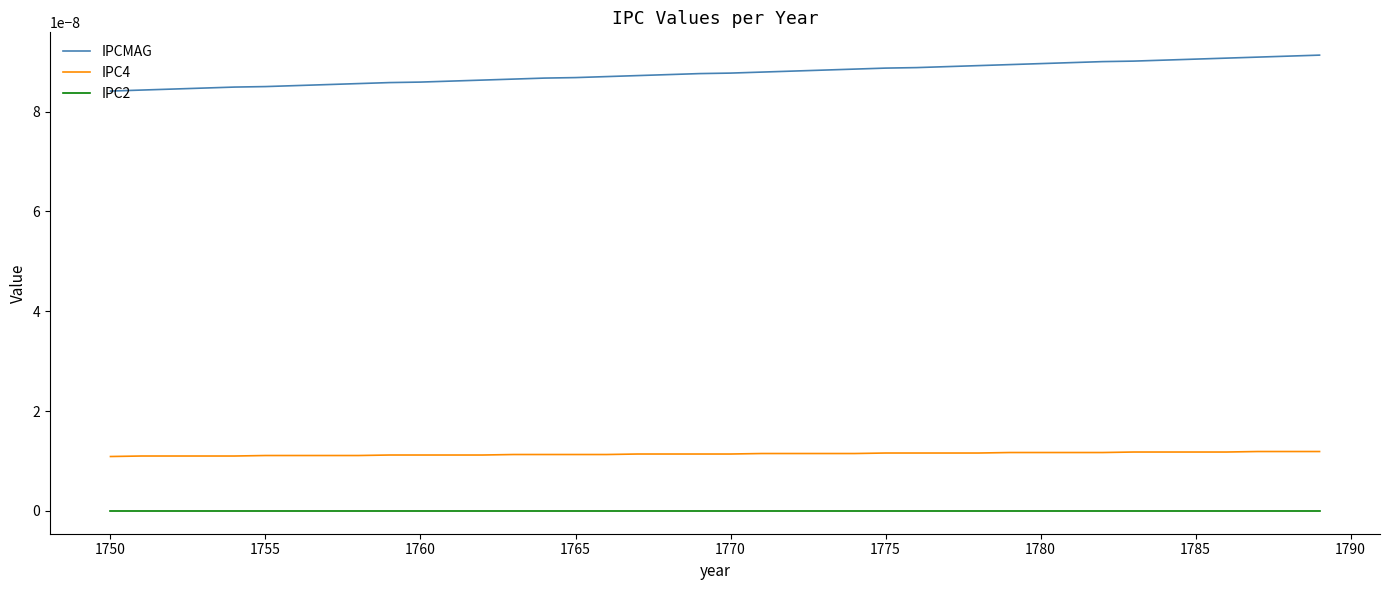

True or false: IPC4 and IPCMAG cross at least once.

False